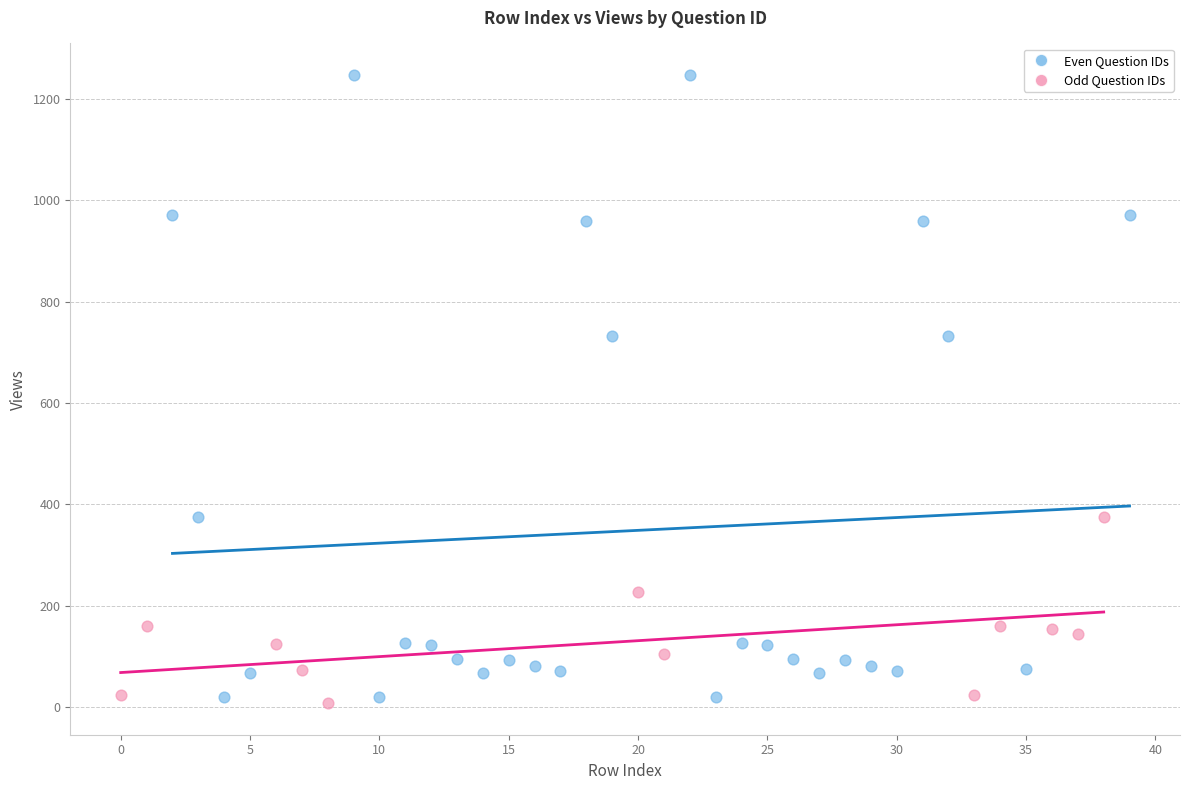

Which series has the widest spread of Y values?

Even Question IDs